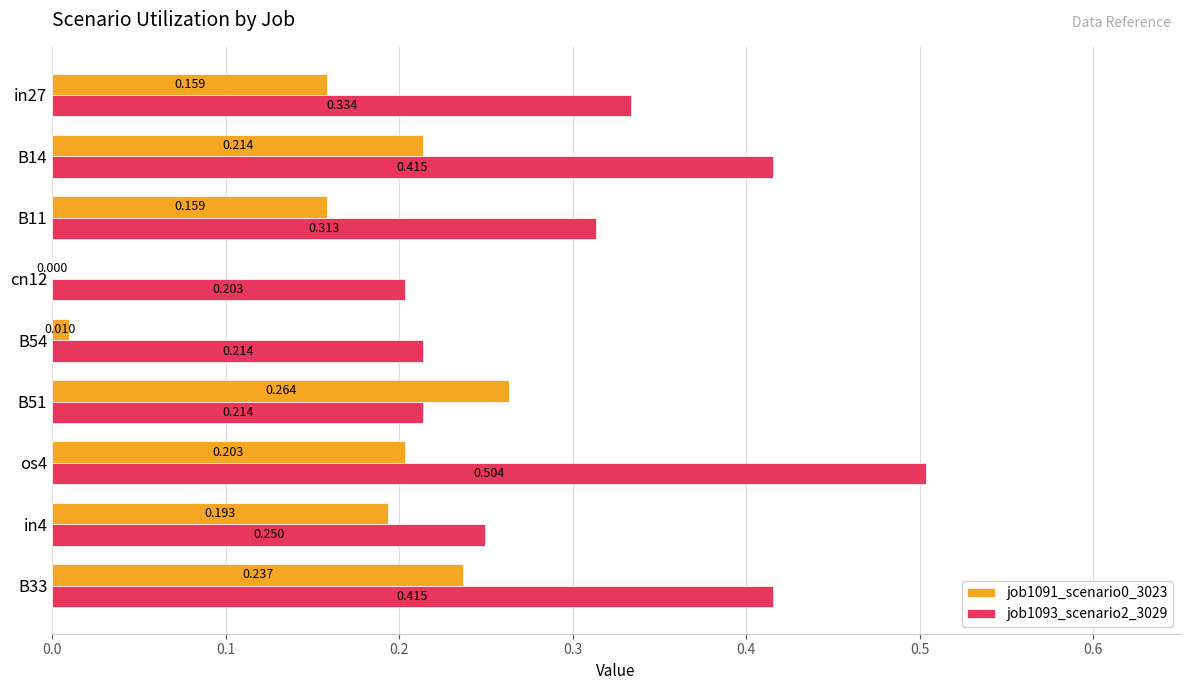

Is the value of job1091_scenario0_3023 at B11 greater than the value of job1093_scenario2_3029 at B54?

No